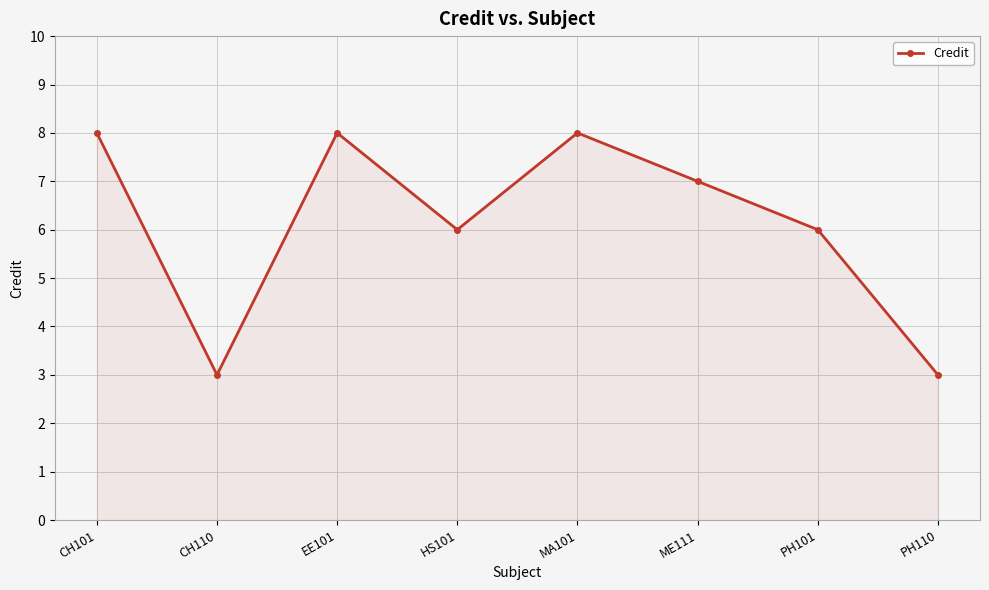

How many interior local peaks (higher than both neighbors) does the data have?

2